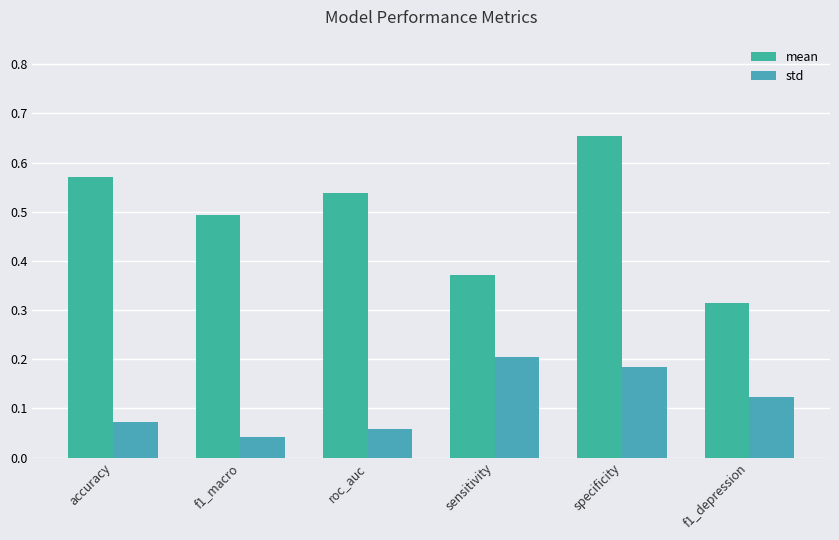

What is the value of the std bar at the 3rd from the left?

0.1